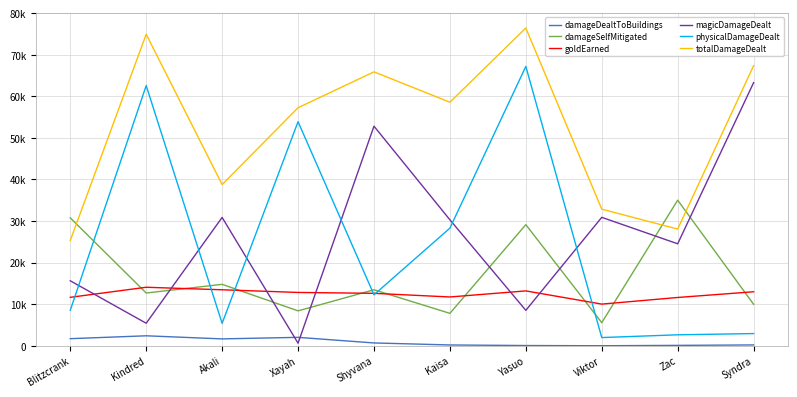

Does the chart have visible grid lines?

Yes